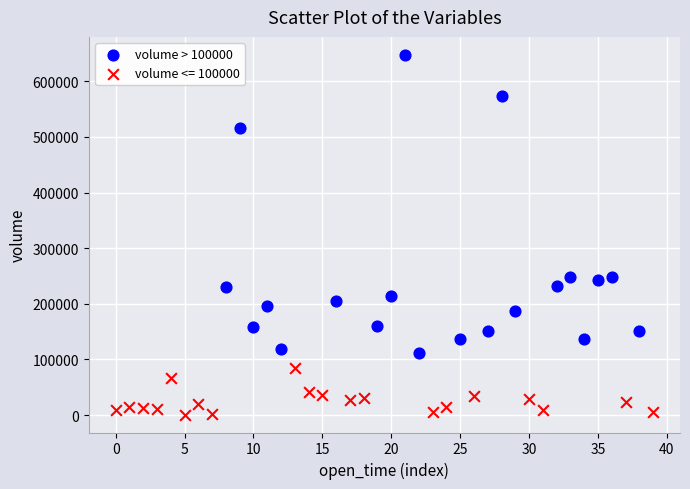

Which series reaches the minimum Y coordinate?

volume <= 100000